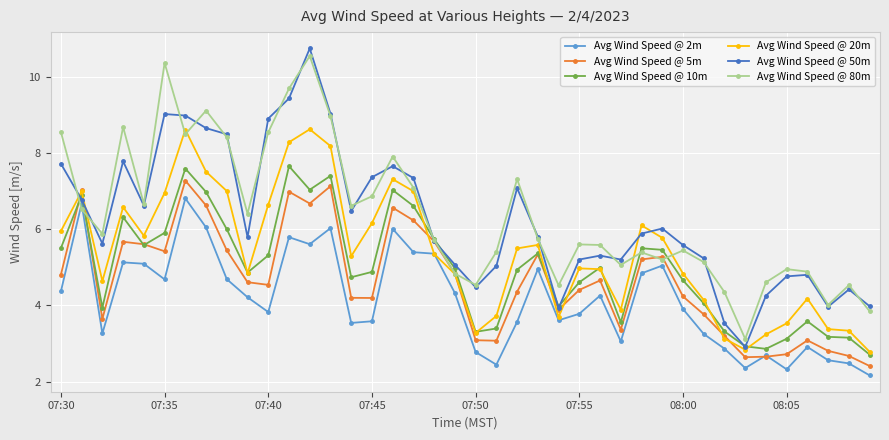

What is the value of the Avg Wind Speed @ 2m point at the 1st from the left?

4.4